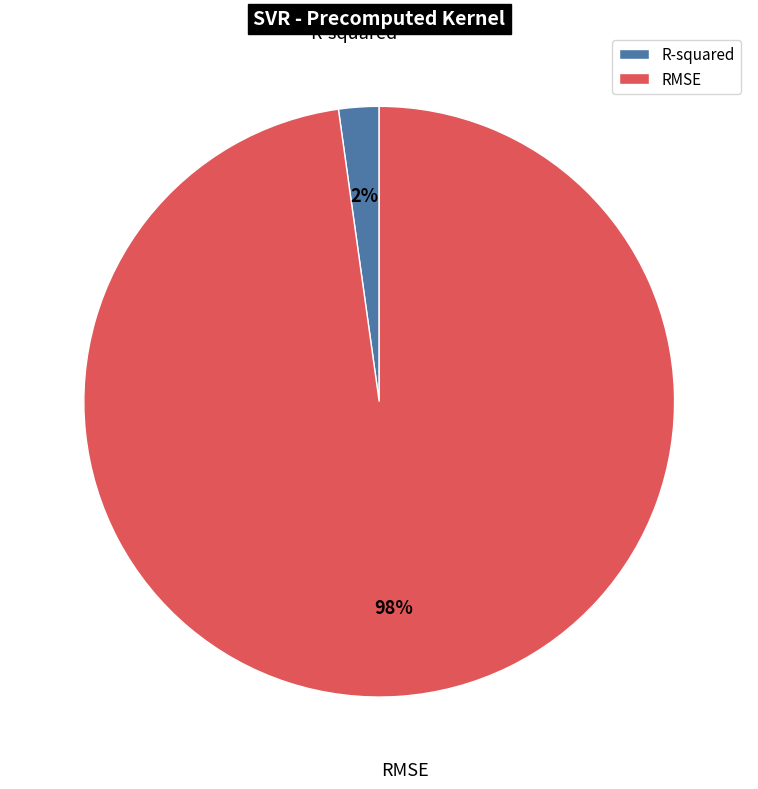

To the nearest percent, what is the difference between the largest and smallest slice percentages?

96%